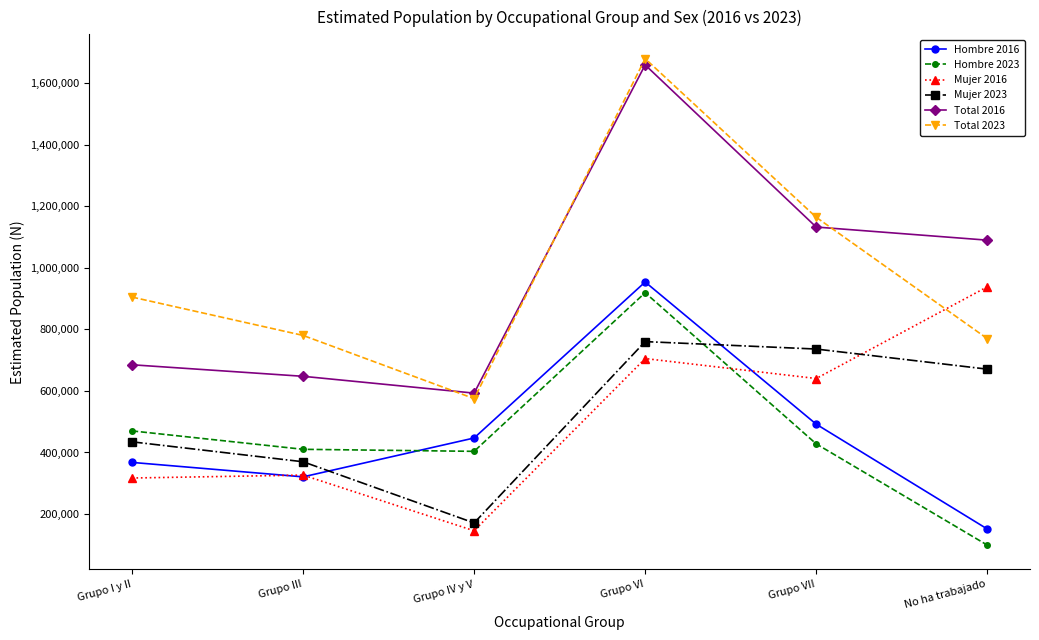

At which label is Mujer 2016 closest to 541887?

Grupo VII